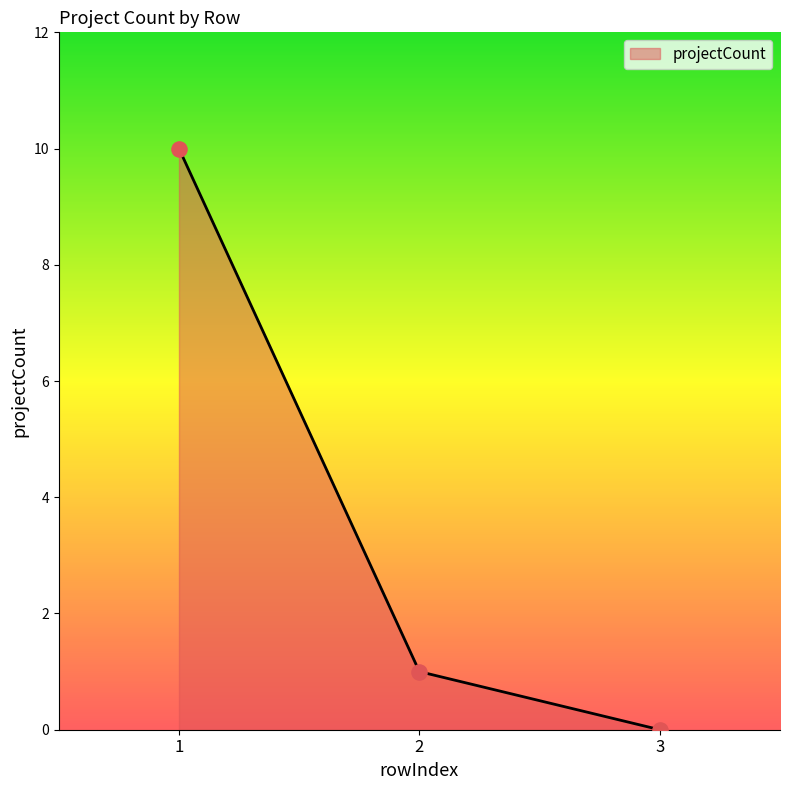

Approximately how many times larger is the value at 1 compared to 2?

10.0